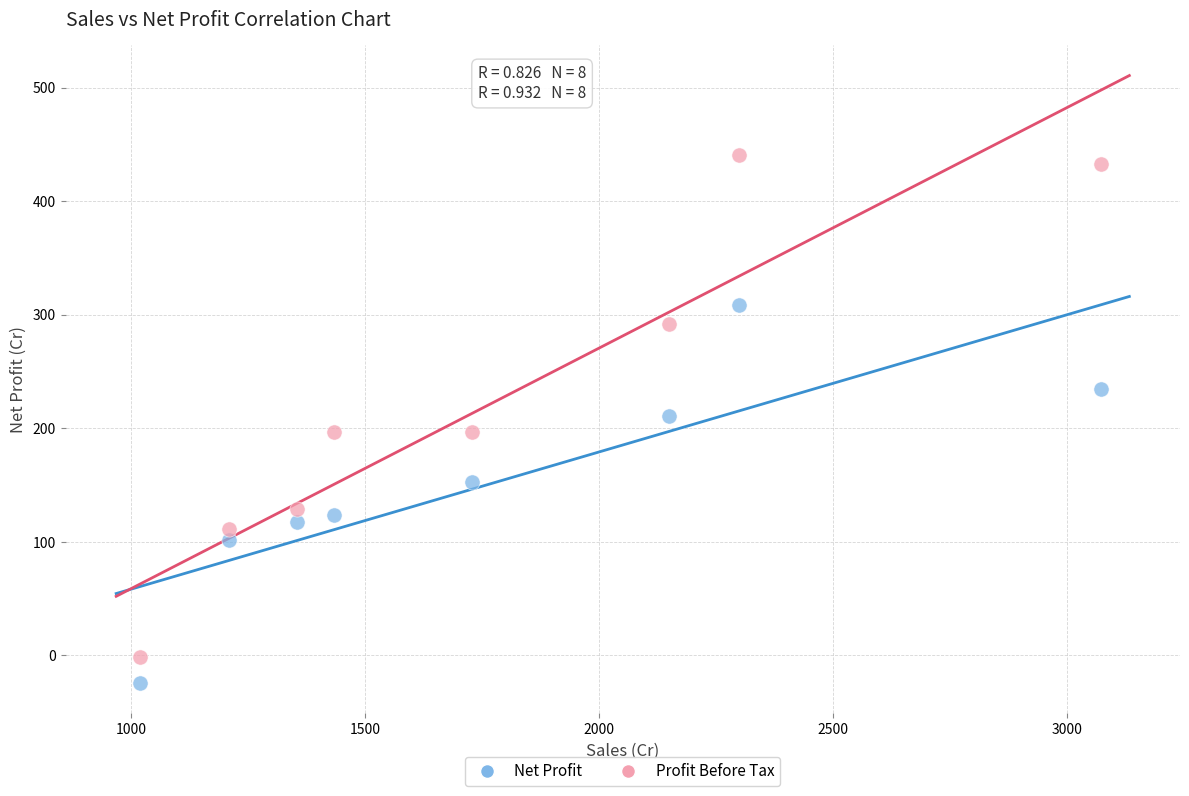

Across all data points, what is the range of X values (max minus min)?

2054.0